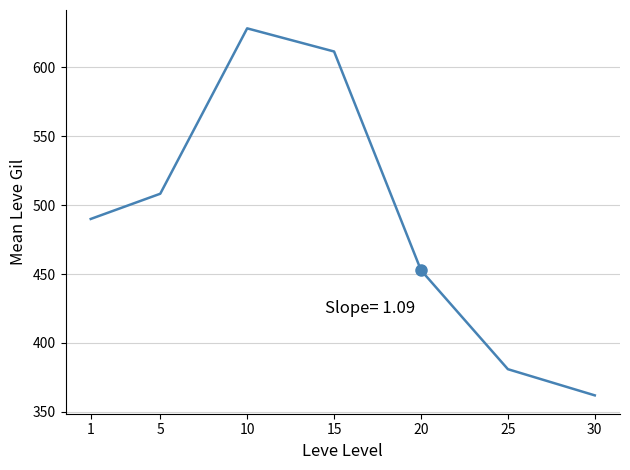

Between 5 and 20, which is larger?

5